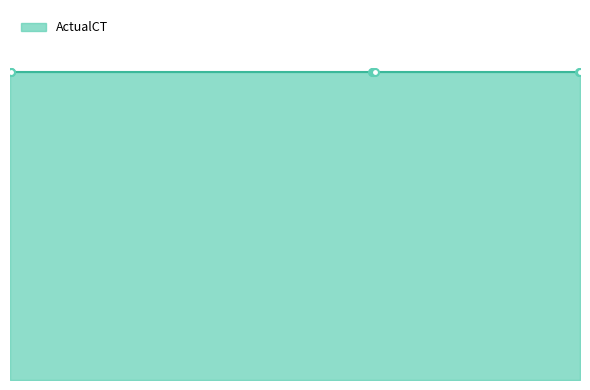

True or false: ActualCT and Cavity cross at least once.

False